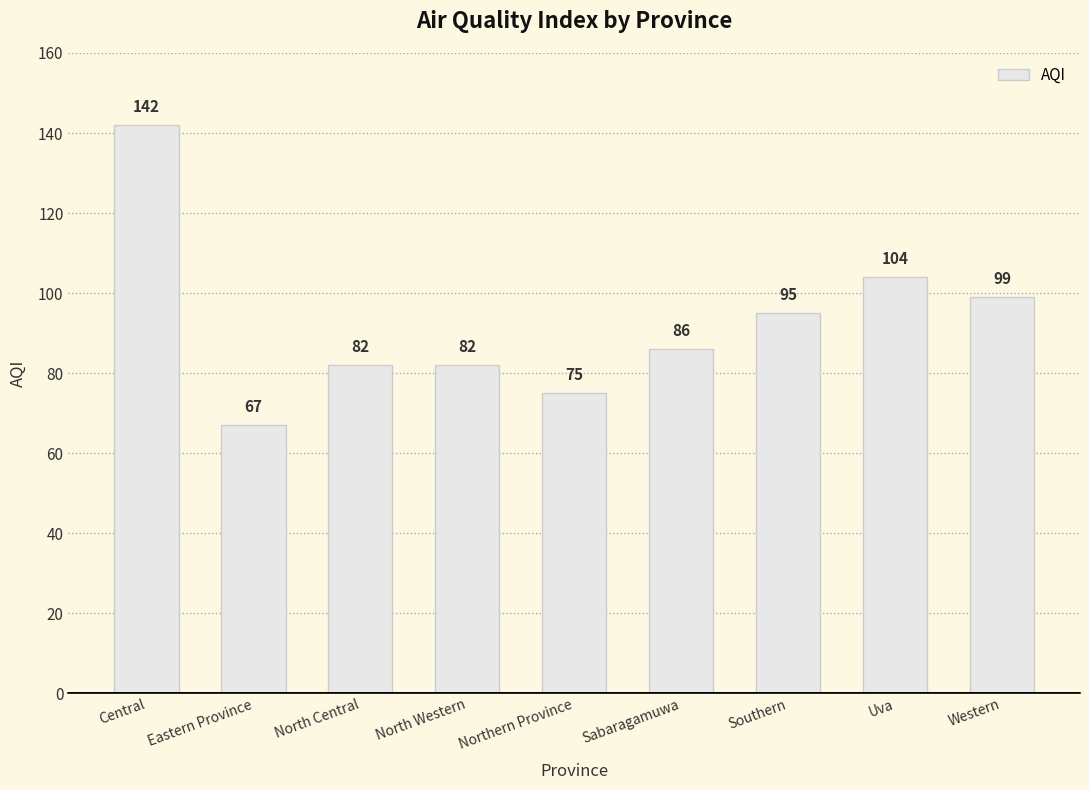

What is the average value?

92